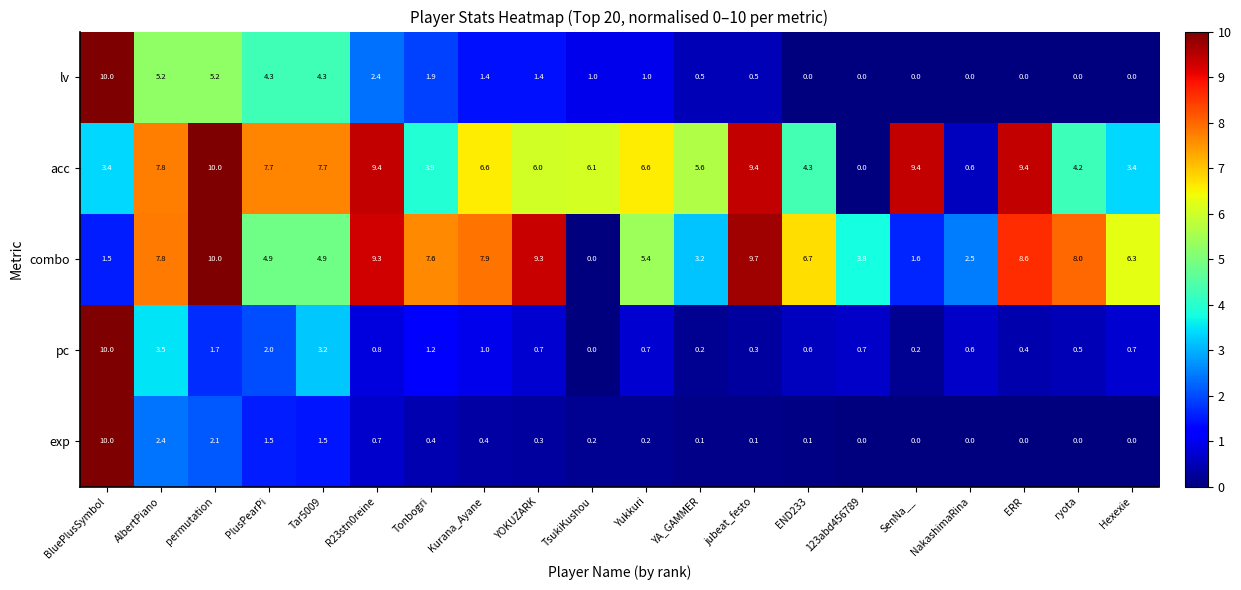

Is it true that acc equals 6.0 at YOKUZARK?

True